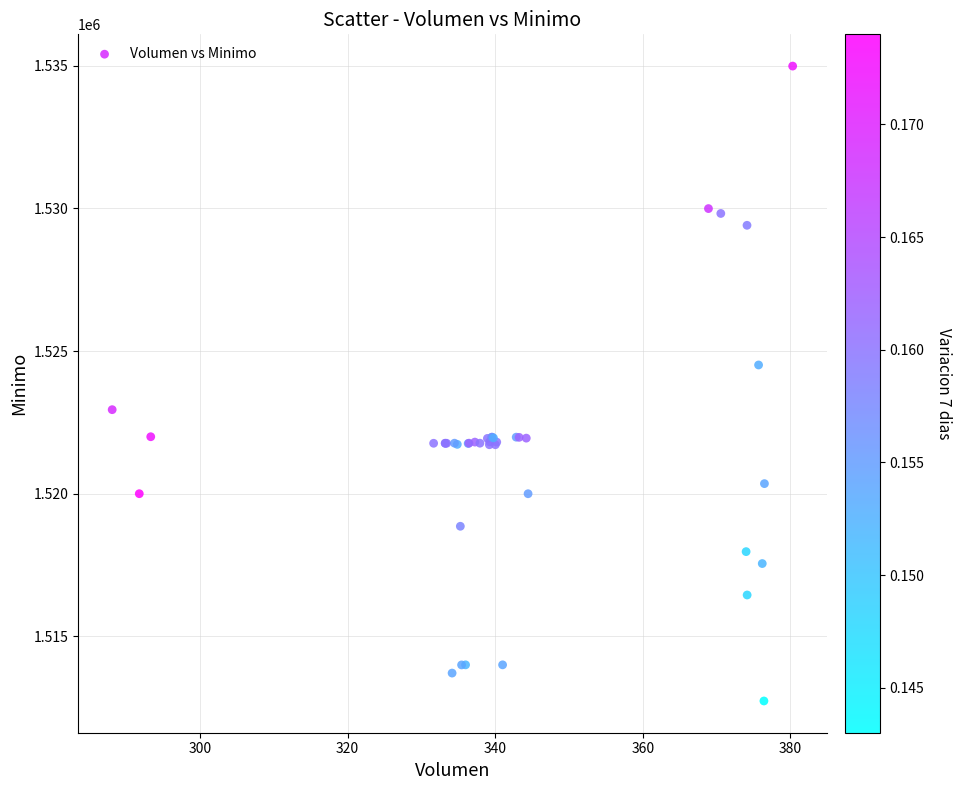

What Y value in the scatter plot is closest to 1523862?

1524513